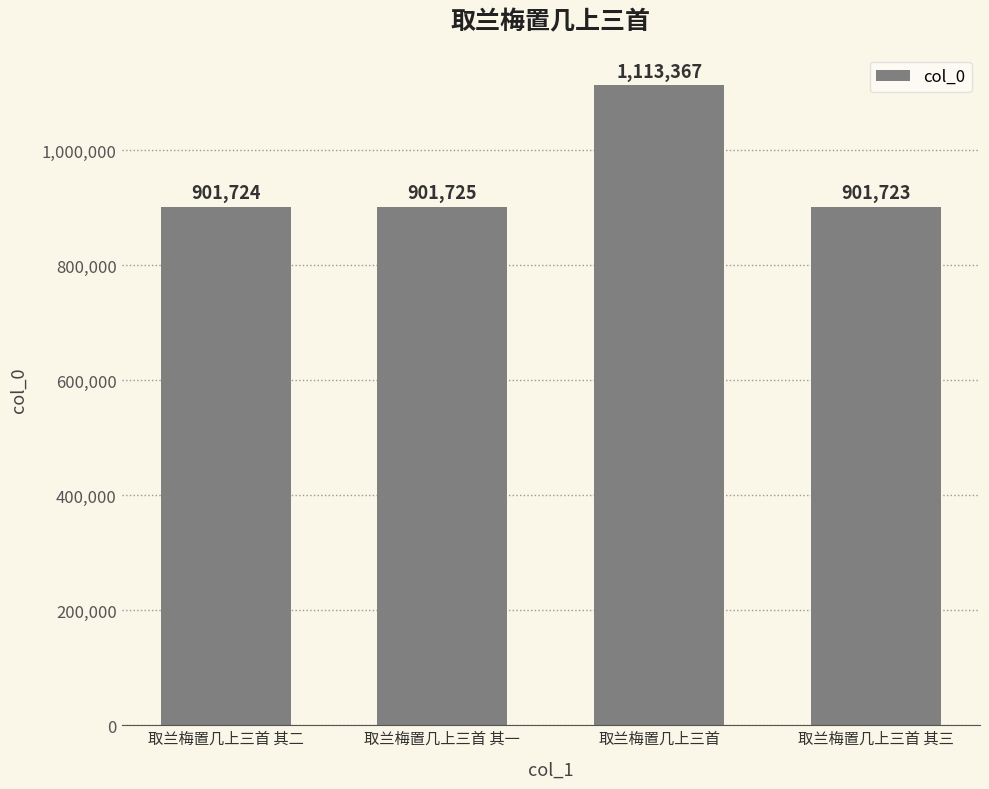

What is the approximate value at 取兰梅置几上三首, to the nearest 100?

1113400